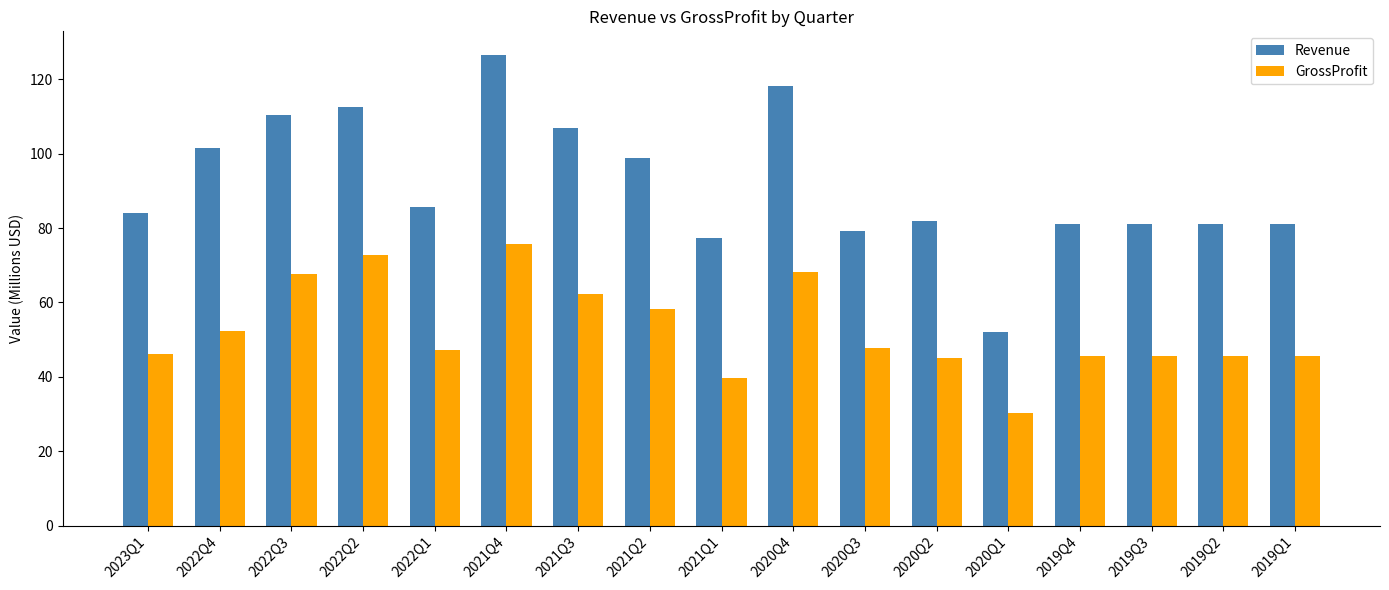

What is the spread (max minus min) of values at 2022Q4?

49.2